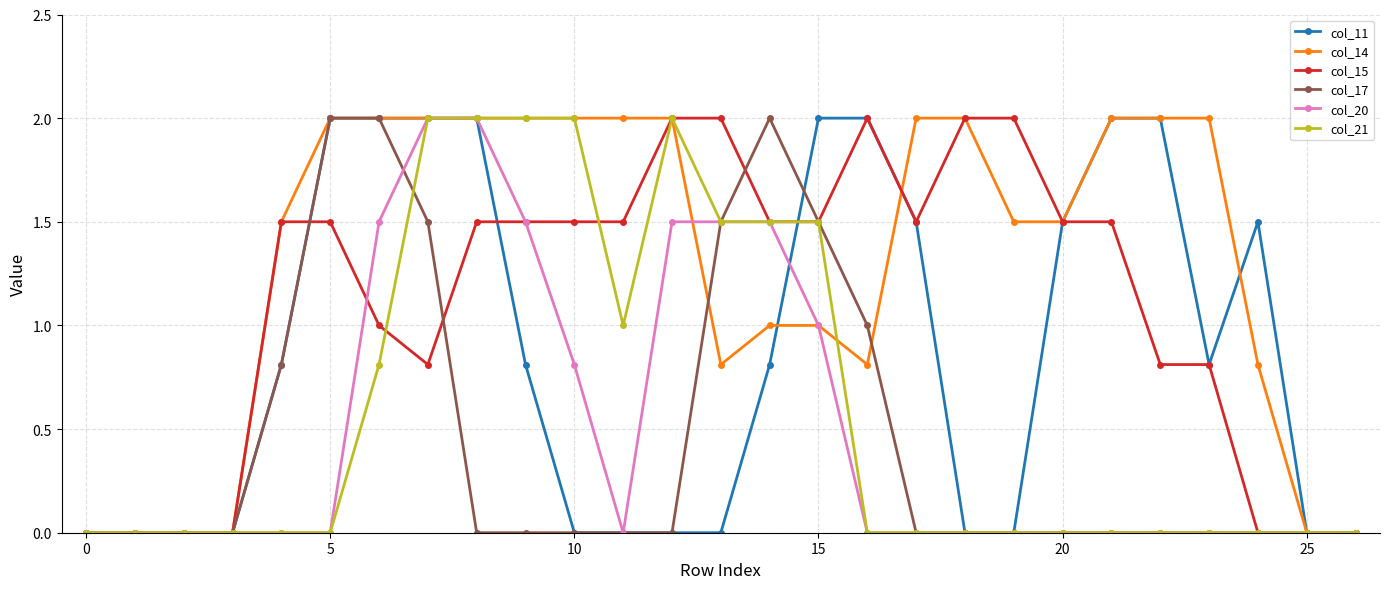

True or false: col_17 and col_21 cross at least once.

True